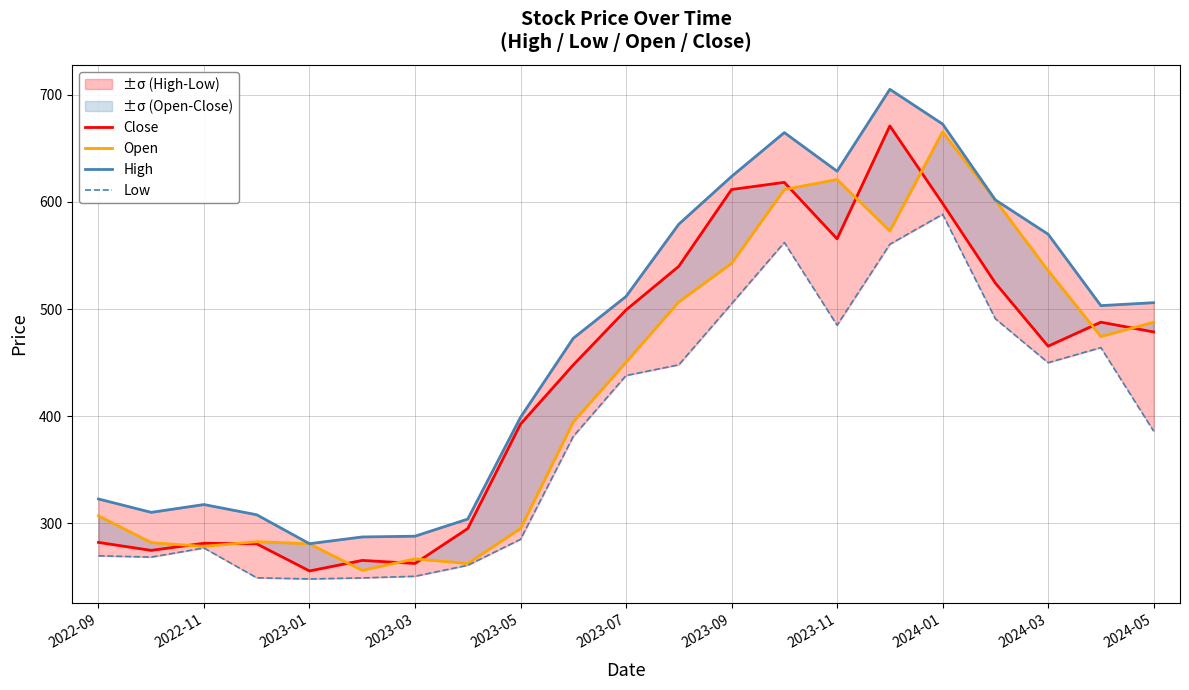

How many distinct data groups are displayed?

4